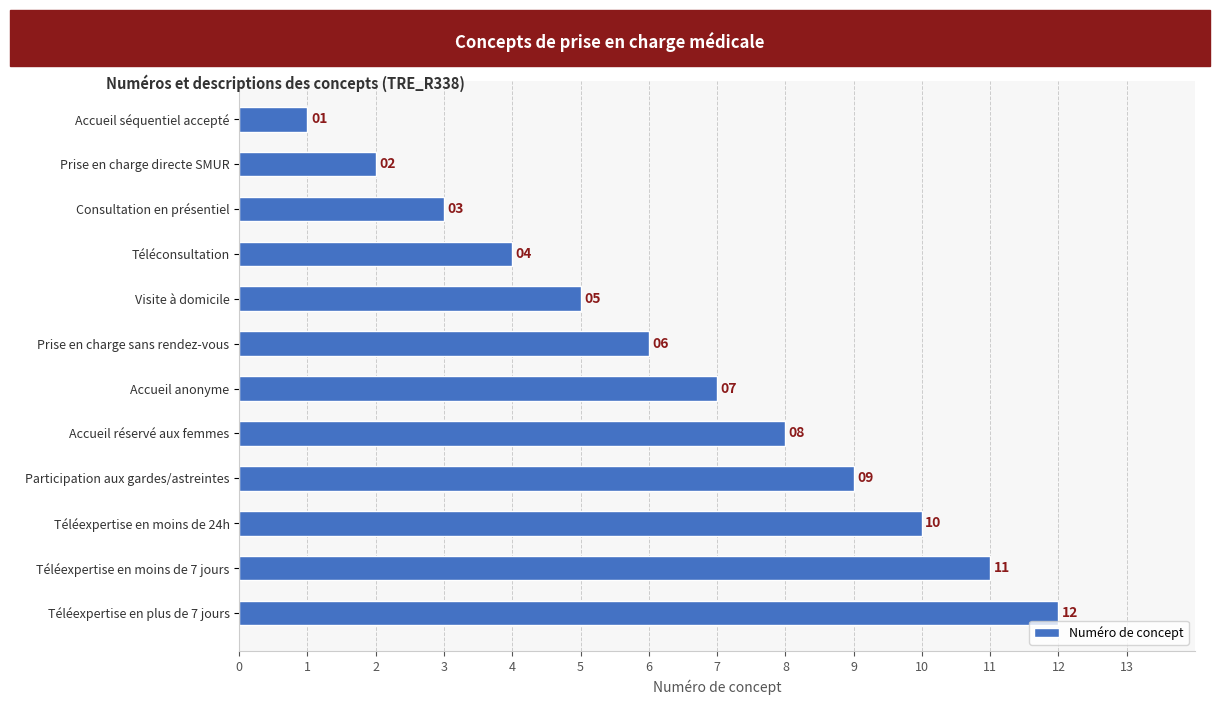

At which category does the chart reach its peak across all series?

Téléexpertise en plus de 7 jours